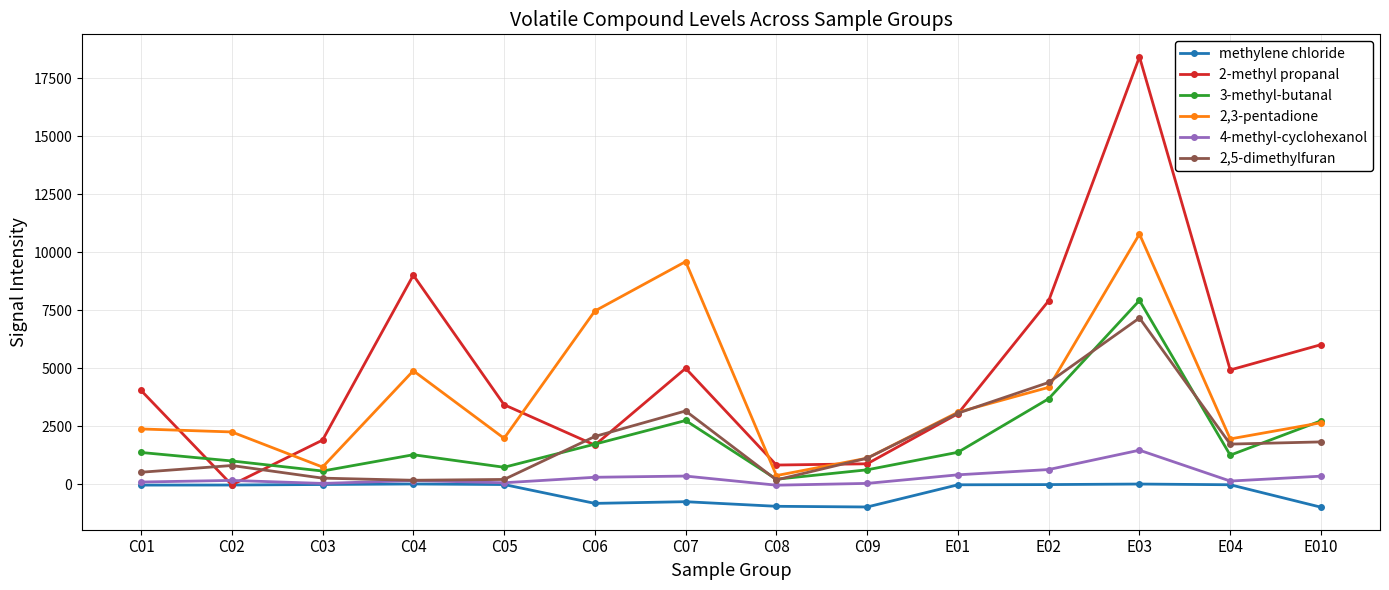

True or false: 3-methyl-butanal and 2,5-dimethylfuran cross at least once.

True